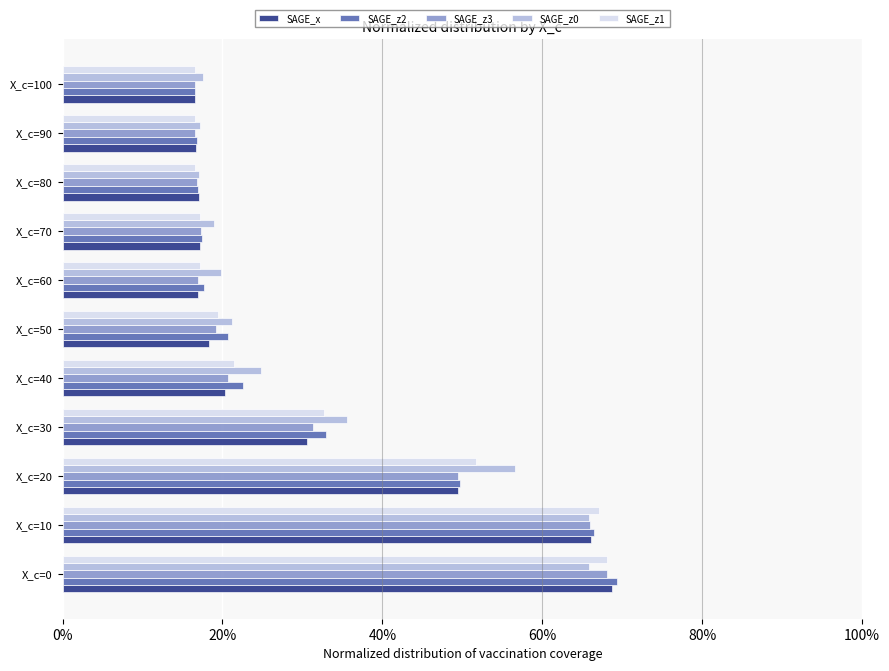

What are all the series names shown in the legend?

SAGE_x, SAGE_z2, SAGE_z3, SAGE_z0, SAGE_z1